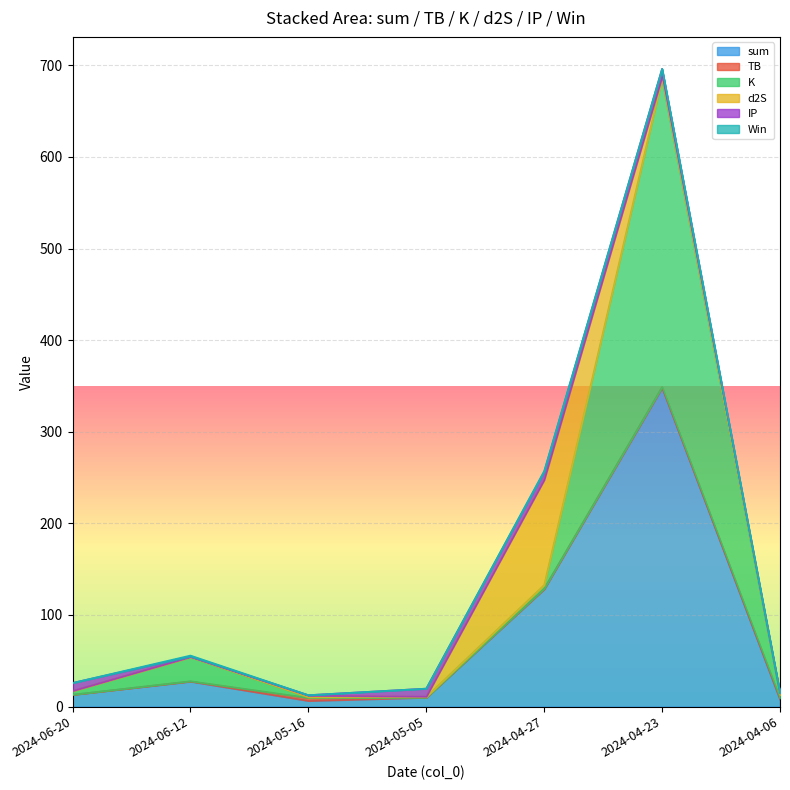

Where is sum nearest to the value 177?

2024-04-27